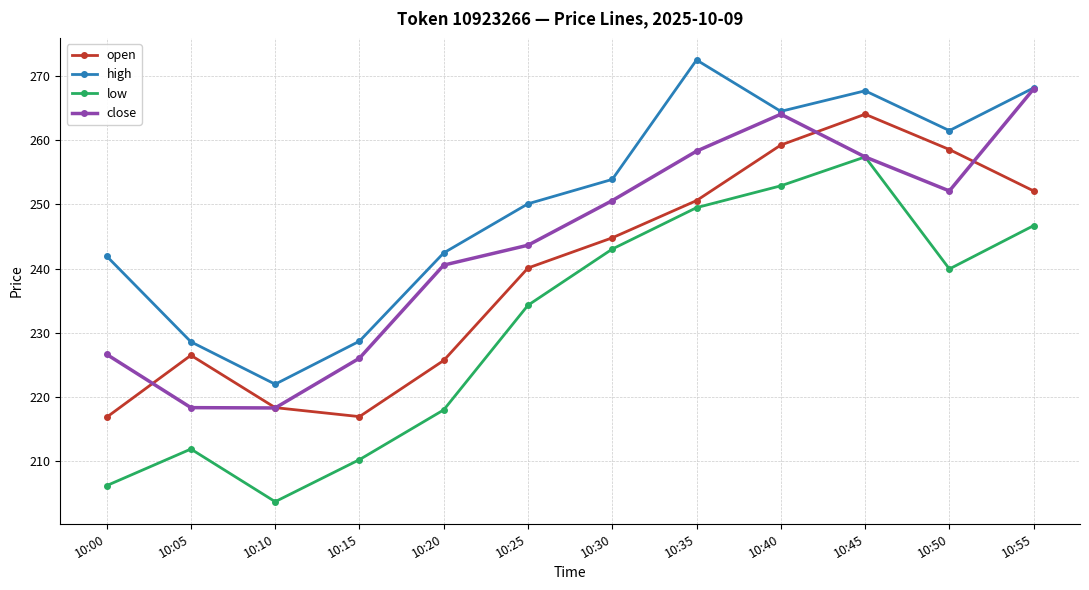

True or false: high and low intersect in this chart.

False